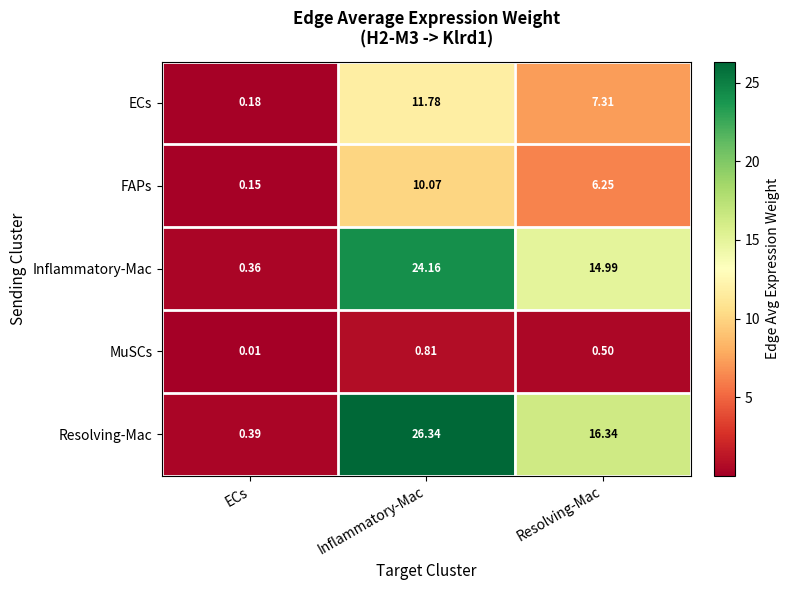

At which label does FAPs first exceed 6?

Inflammatory-Mac